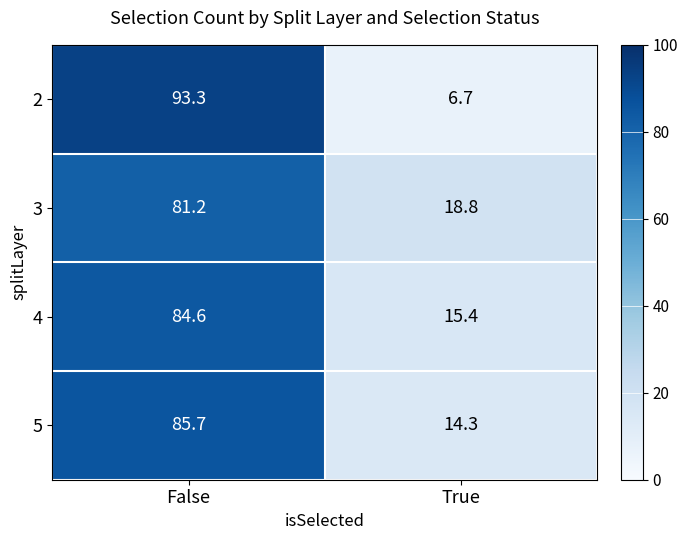

At which category is the sum across all series the highest?

False